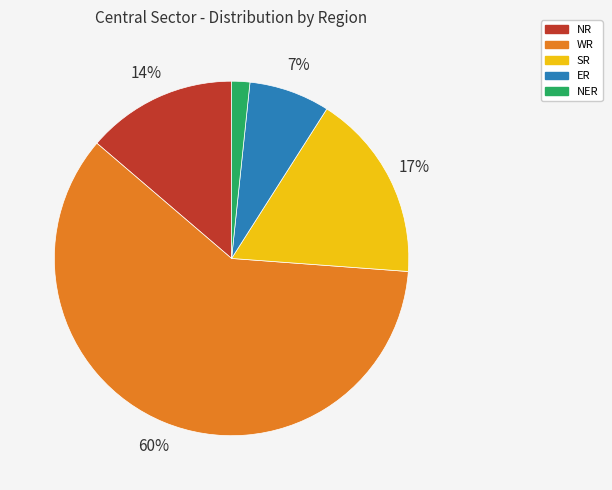

Rank the categories by value from highest to lowest.

WR, SR, NR, ER, NER